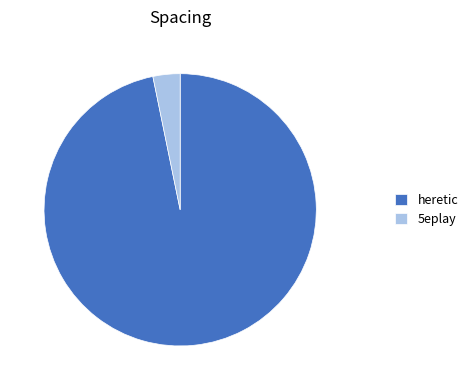

Count the number of slices in the pie.

2